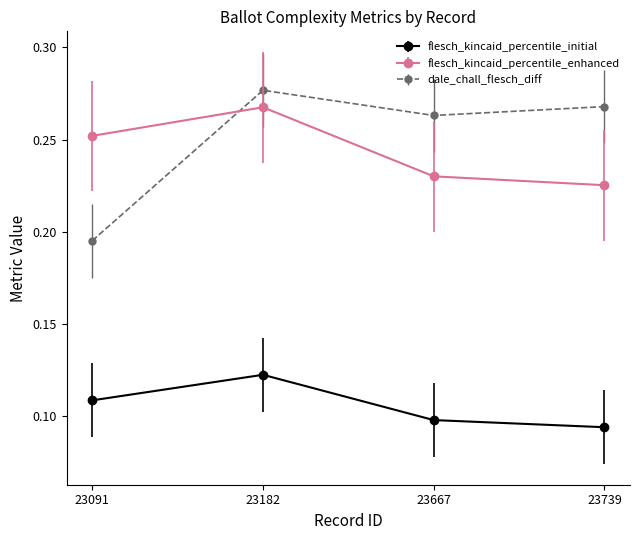

True or false: dale_chall_flesch_diff and flesch_kincaid_percentile_initial cross at least once.

False